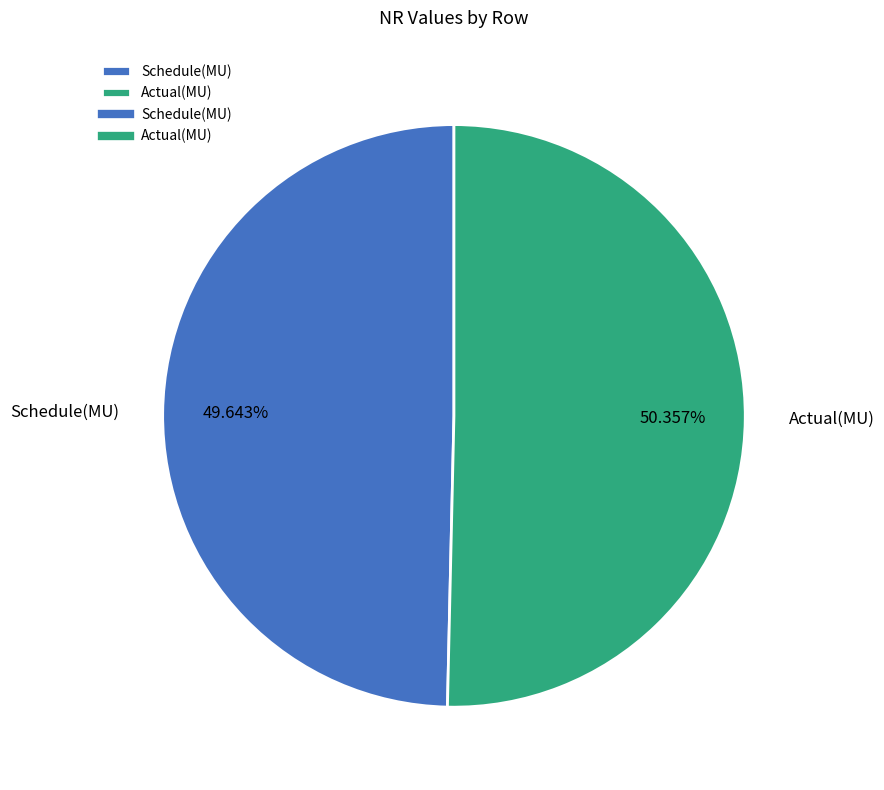

What percentage is NOT represented by Schedule(MU)?

50.4%